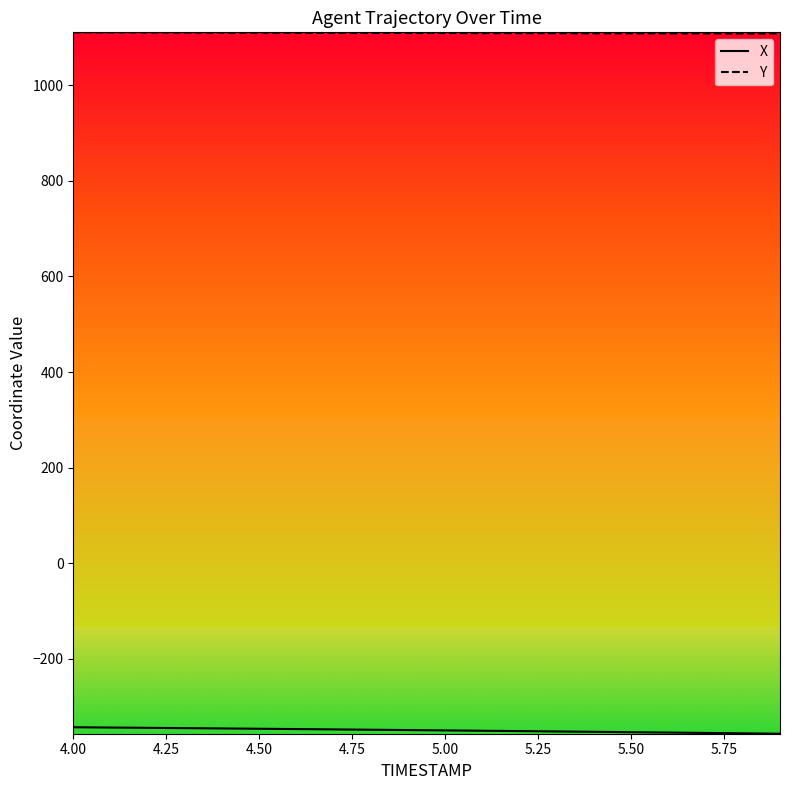

At how many categories does at least one series exceed 501?

20